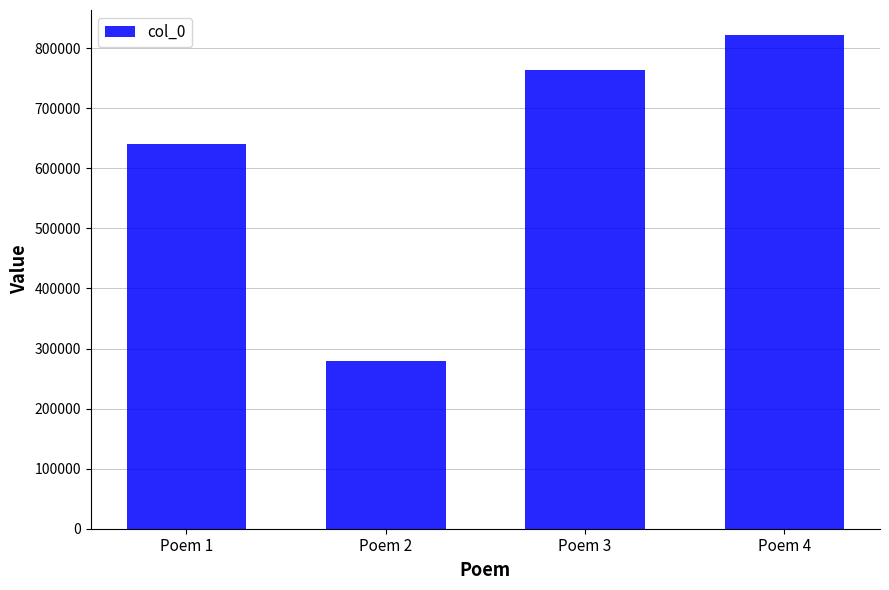

What is the smallest value displayed?

279300